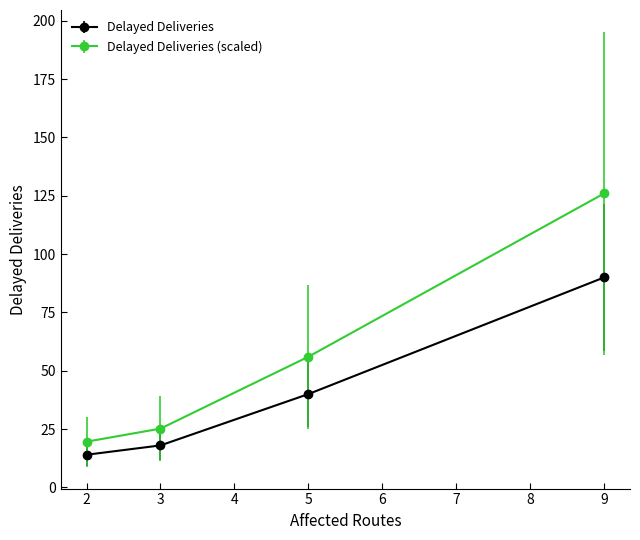

What is the sum of the Delayed Deliveries values at 2 and 3?

32.0